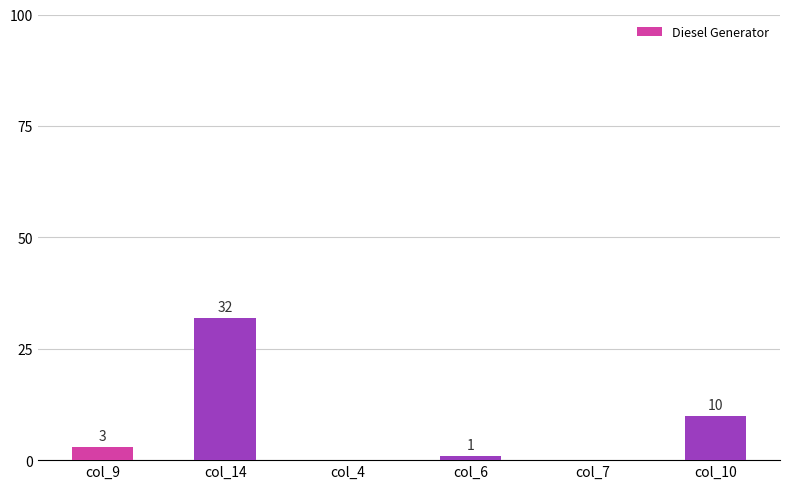

True or false: the data shows 0 at col_7.

True